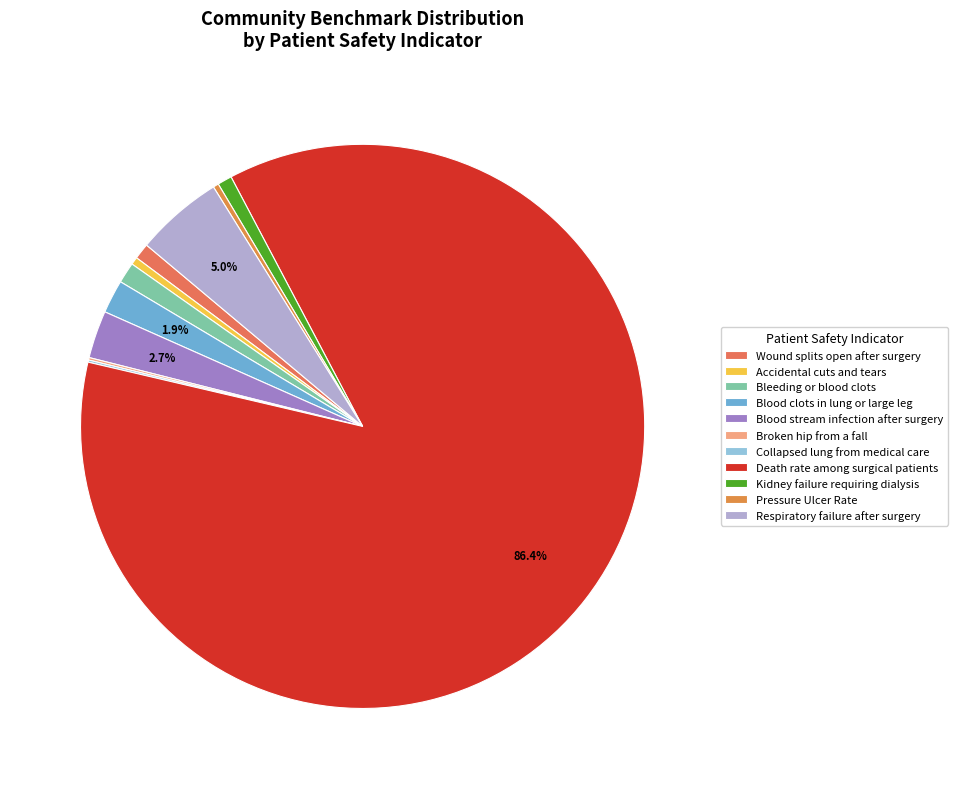

Rank the categories by value from lowest to highest.

Collapsed lung from medical care, Broken hip from a fall, Pressure Ulcer Rate, Accidental cuts and tears, Kidney failure requiring dialysis, Wound splits open after surgery, Bleeding or blood clots, Blood clots in lung or large leg, Blood stream infection after surgery, Respiratory failure after surgery, Death rate among surgical patients